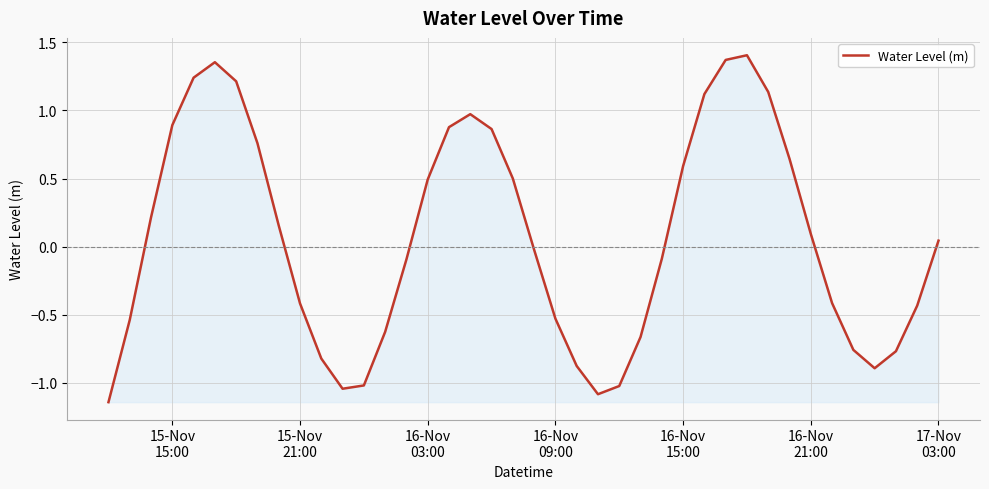

What is the difference between the maximum and minimum values?

2.5